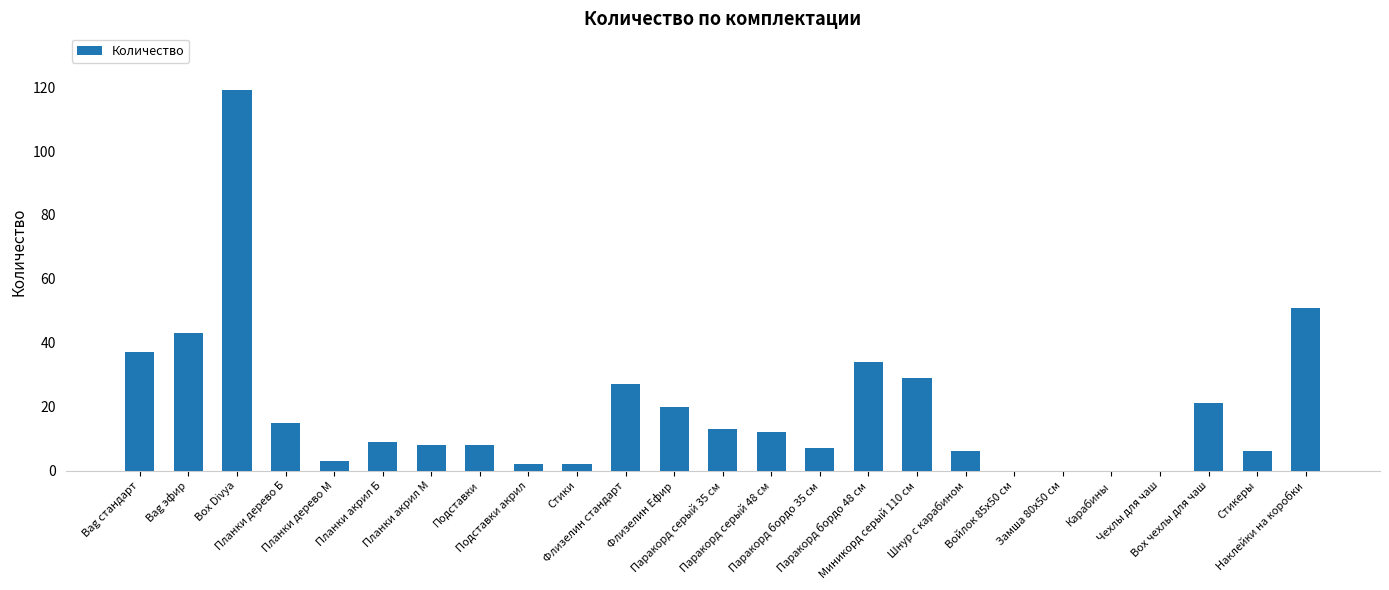

What is the average value?

19